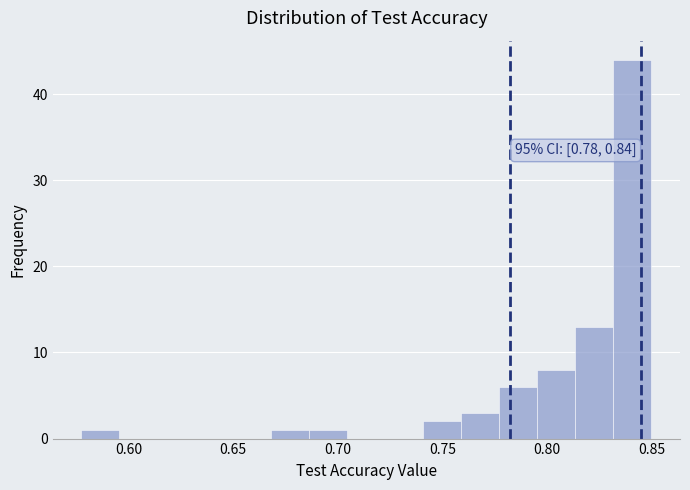

Around what value on the x-axis is the tallest bar? Give the approximate position of its centre, as read against the axis.

0.840